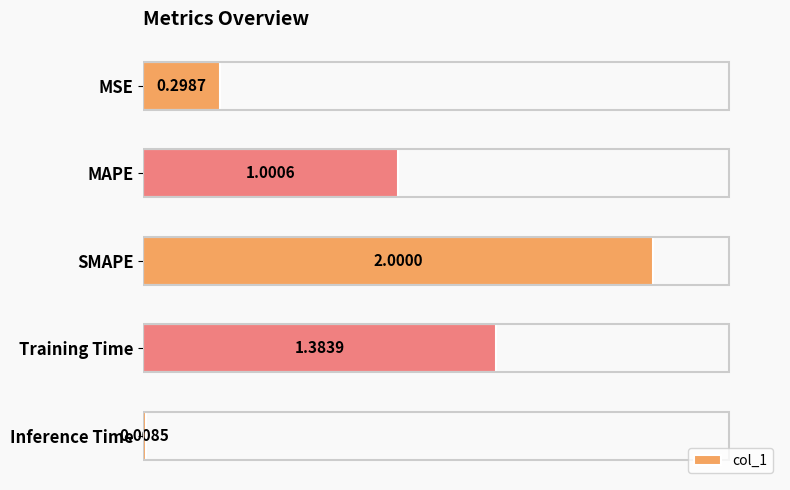

What is the label of the 2nd bar from the top?

MAPE